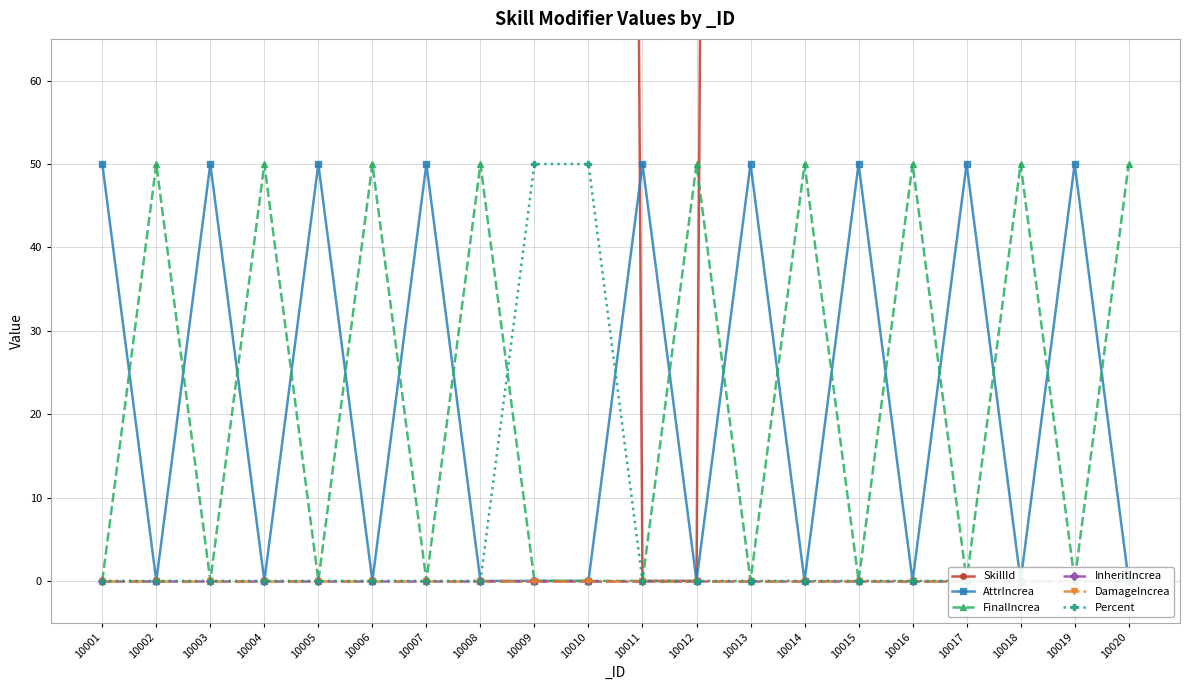

Reading left to right, transcribe all the data shown in this chart.

SkillId: 10001=1001	10002=1001	10003=1002	10004=1002	10005=1003	10006=1003	10007=1004	10008=1004	10009=1005	10010=1005	10011=0	10012=0	10013=1007	10014=1007	10015=2001	10016=2001	10017=2002	10018=2002	10019=2003	10020=2003
AttrIncrea: 10001=50	10002=0	10003=50	10004=0	10005=50	10006=0	10007=50	10008=0	10009=0	10010=0	10011=50	10012=0	10013=50	10014=0	10015=50	10016=0	10017=50	10018=0	10019=50	10020=0
FinalIncrea: 10001=0	10002=50	10003=0	10004=50	10005=0	10006=50	10007=0	10008=50	10009=0	10010=0	10011=0	10012=50	10013=0	10014=50	10015=0	10016=50	10017=0	10018=50	10019=0	10020=50
InheritIncrea: 10001=0	10002=0	10003=0	10004=0	10005=0	10006=0	10007=0	10008=0	10009=0	10010=0	10011=0	10012=0	10013=0	10014=0	10015=0	10016=0	10017=0	10018=0	10019=0	10020=0
DamageIncrea: 10001=0	10002=0	10003=0	10004=0	10005=0	10006=0	10007=0	10008=0	10009=0	10010=0	10011=0	10012=0	10013=0	10014=0	10015=0	10016=0	10017=0	10018=0	10019=0	10020=0
Percent: 10001=0	10002=0	10003=0	10004=0	10005=0	10006=0	10007=0	10008=0	10009=50	10010=50	10011=0	10012=0	10013=0	10014=0	10015=0	10016=0	10017=0	10018=0	10019=0	10020=0